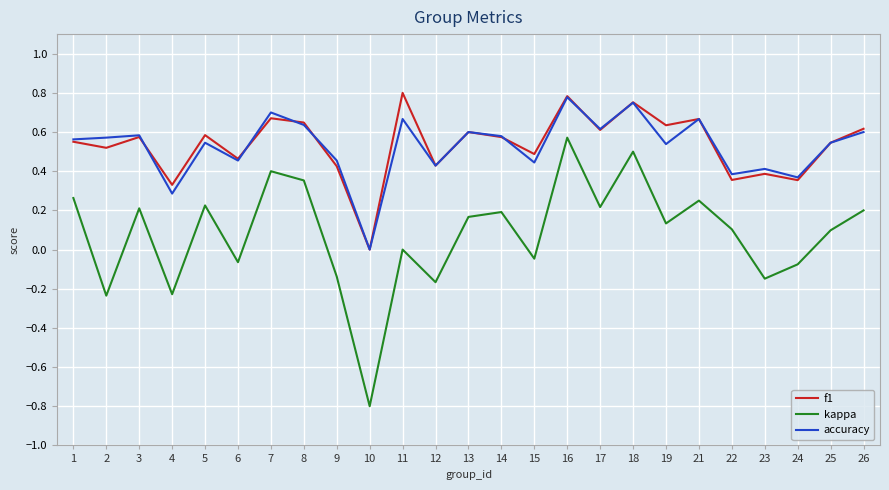

Which series has the widest spread of values?

kappa